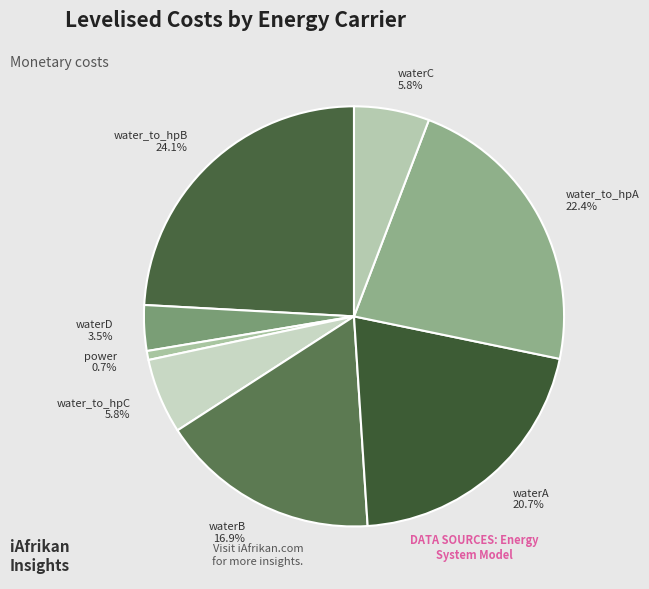

To the nearest percent, what is the combined percentage of waterA and waterB?

38%